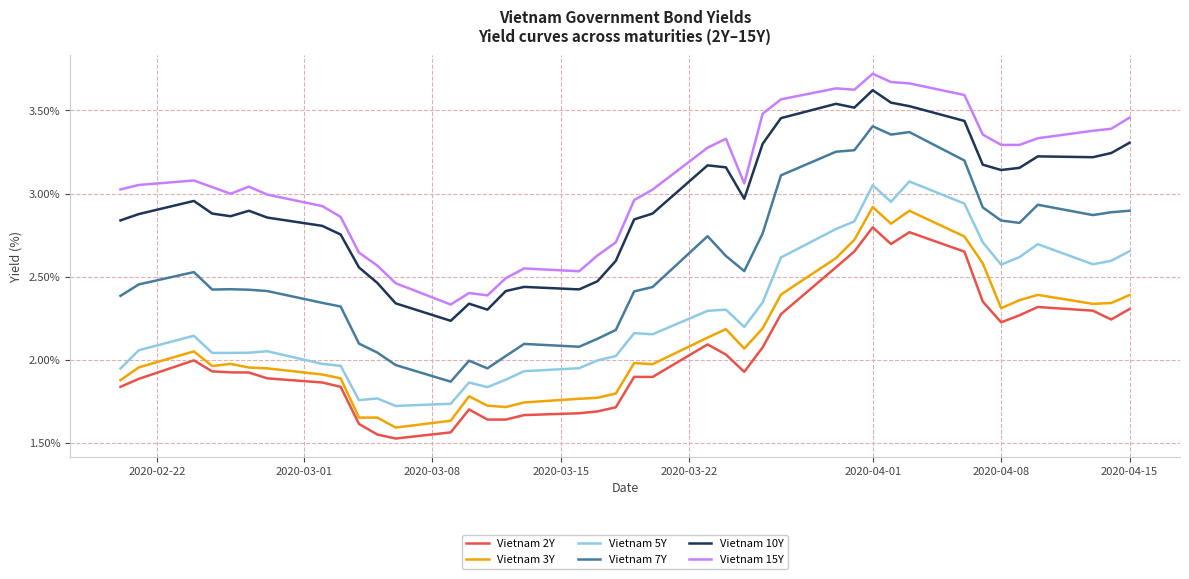

How many lines are shown in the chart?

6